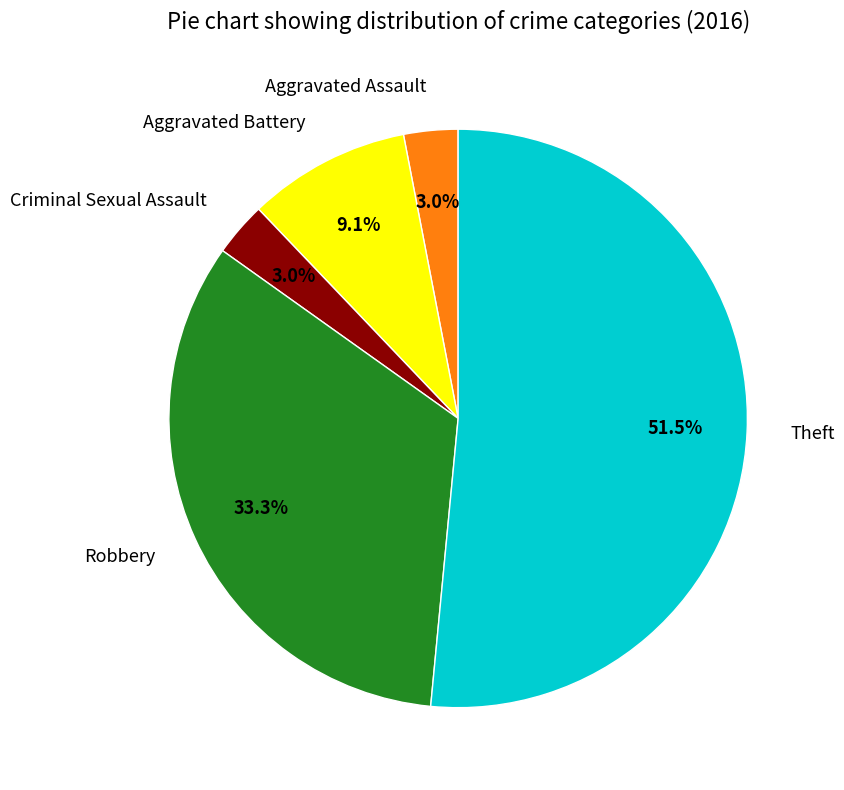

To the nearest percent, what is the combined percentage of Criminal Sexual Assault and Theft?

55%